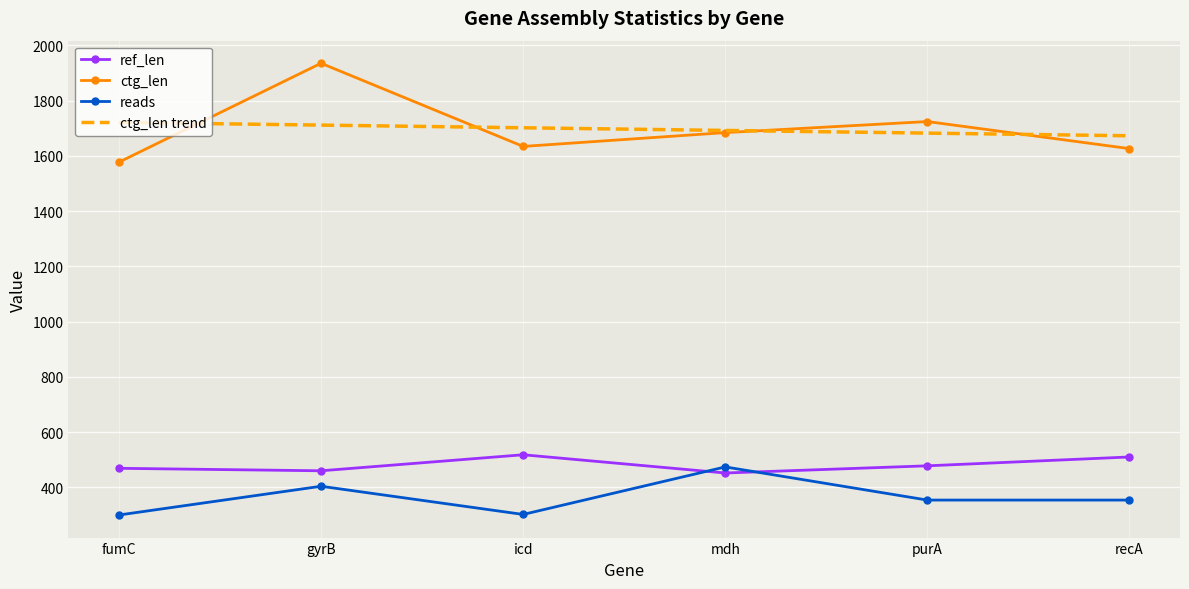

What is the sum of all ctg_len trend values?

10180.0